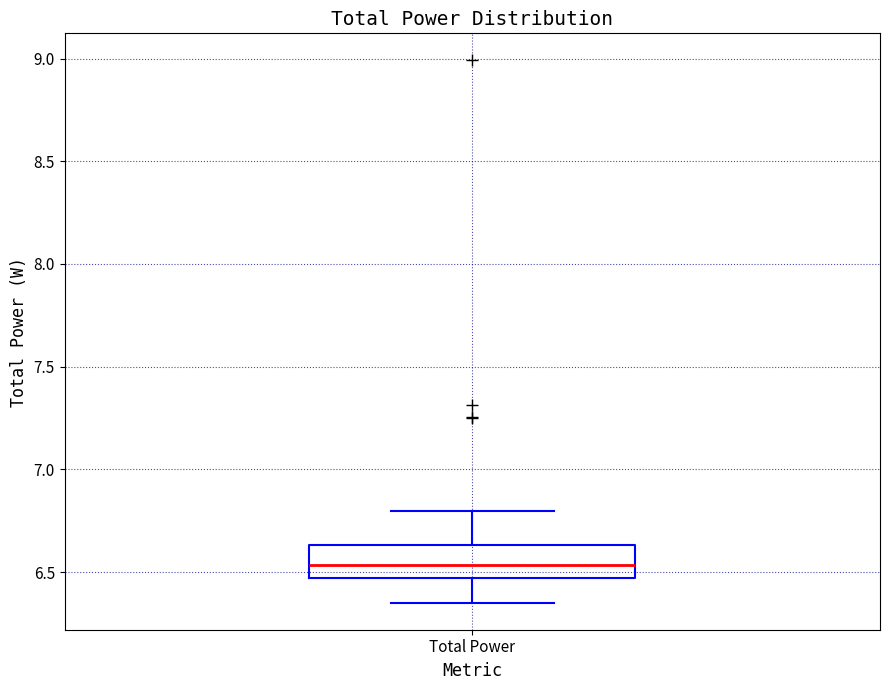

Read this box plot against the y-axis: the position of the median line, the range covered by the box, and the ends of both whiskers. The values are not printed on the chart, so give them approximately, as read against the axis.

median 6.55, box 6.45 to 6.65, whiskers 6.35 to 6.80